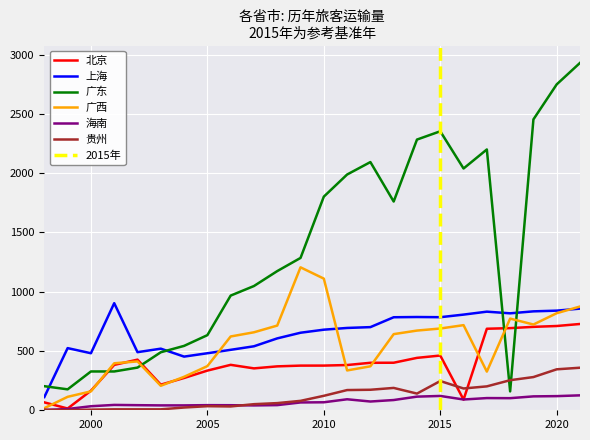

The value of 海南 at 2000 is 14.0. True or false?

False